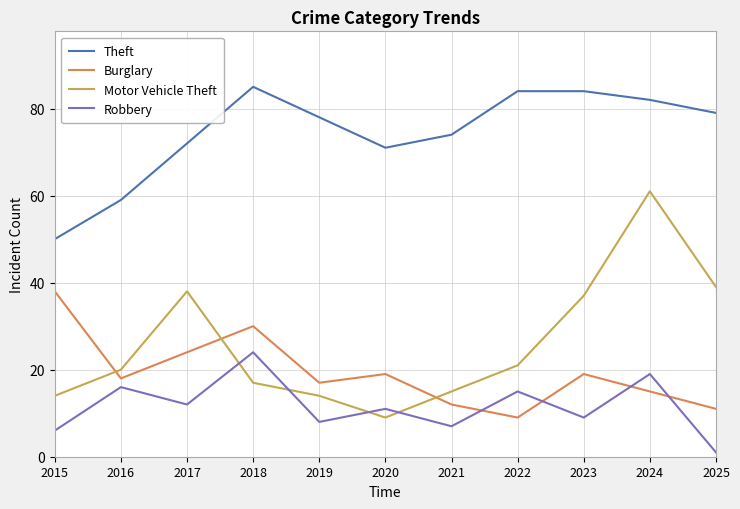

What is the spread (max minus min) of values at 2020?

62